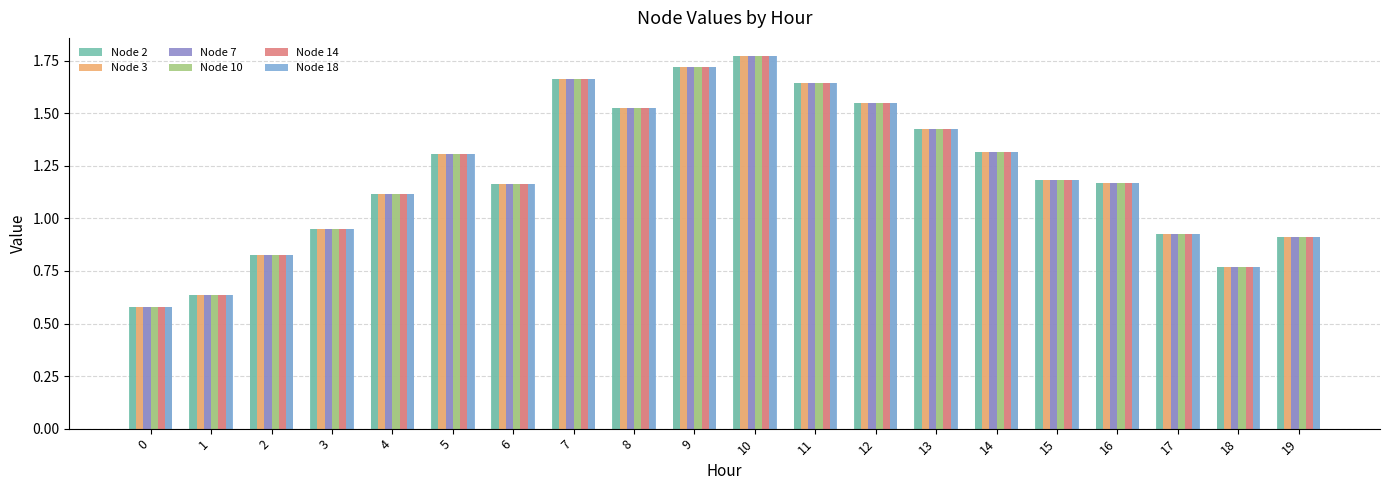

How many values in the Node 14 series are below 1?

7